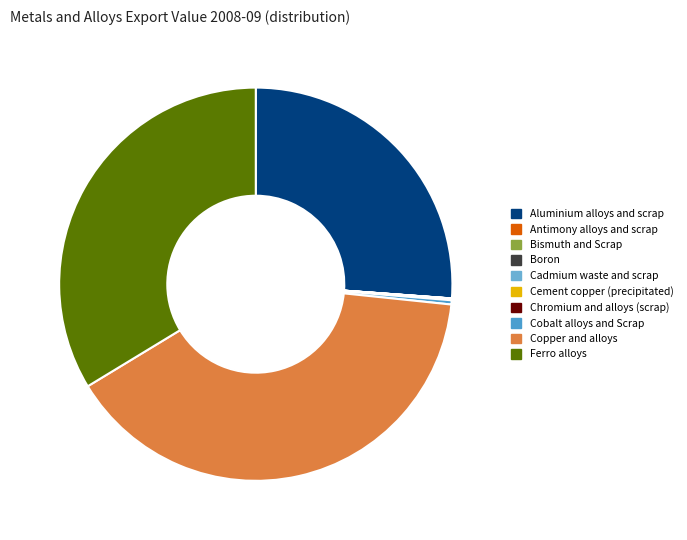

Do Boron and Bismuth and Scrap together represent more than half of the pie?

No